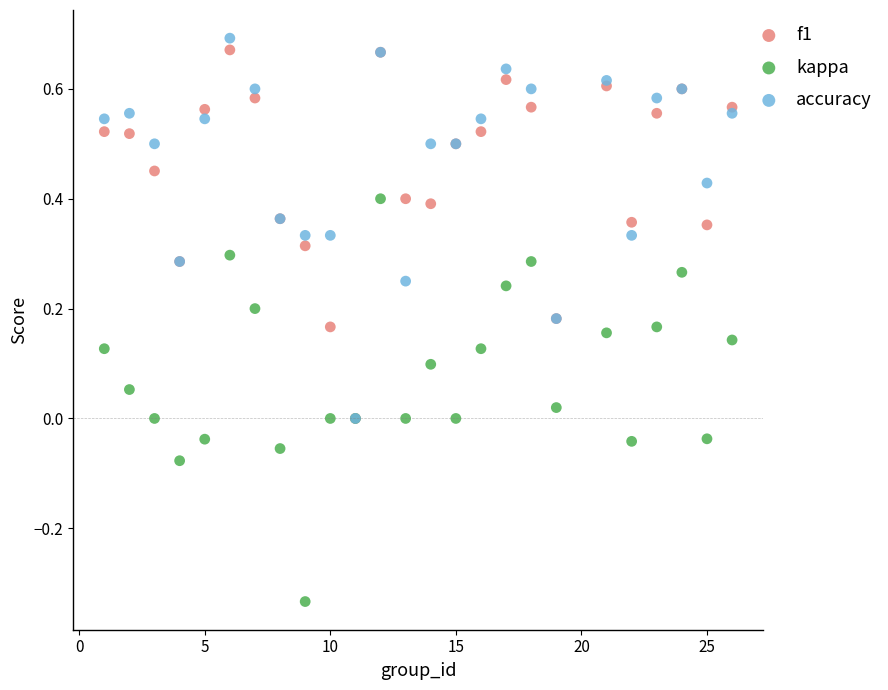

What are all the series names shown in the legend?

f1, kappa, accuracy